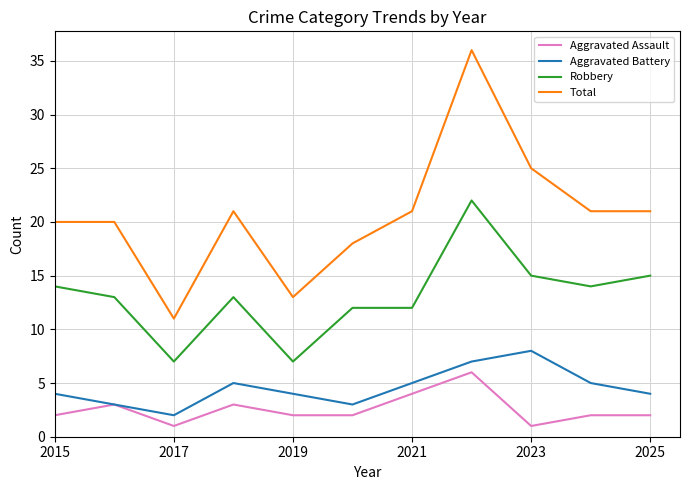

Which series has the largest range (max minus min)?

Total